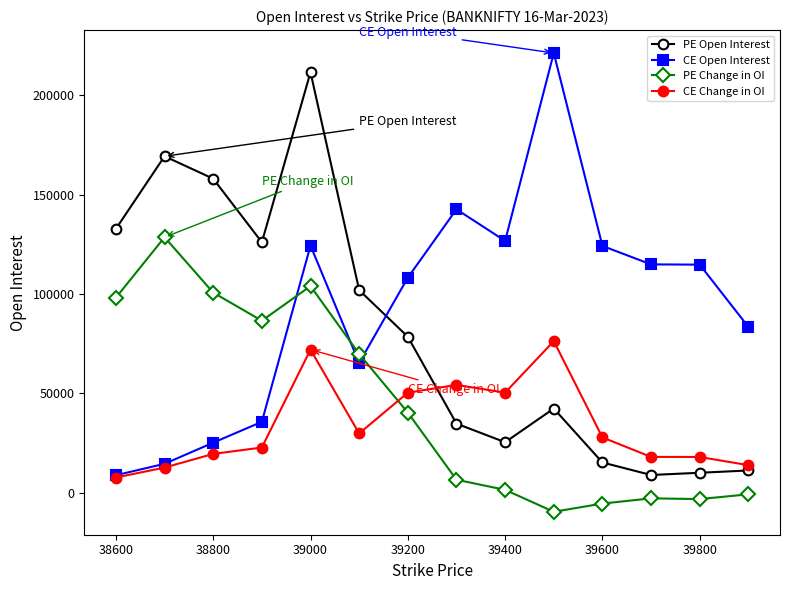

What is the minimum value for CE Change in OI?

7643